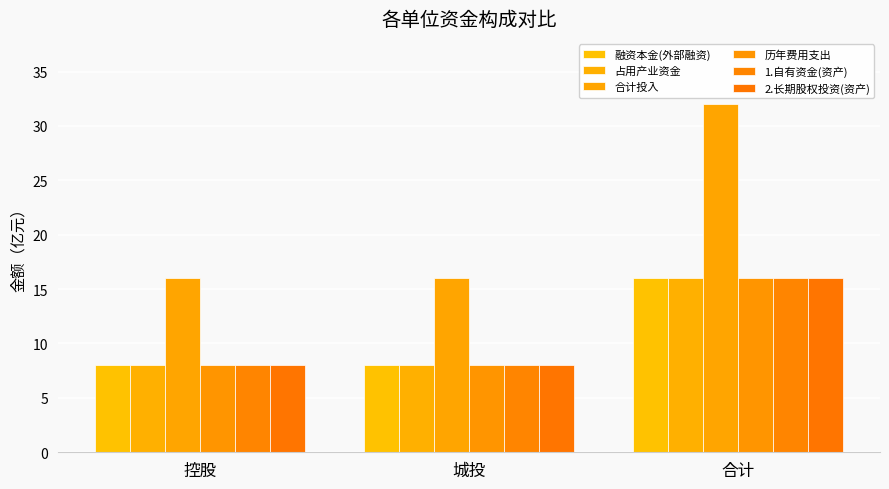

Between 控股 and 城投, which series saw the biggest shift?

融资本金(外部融资)